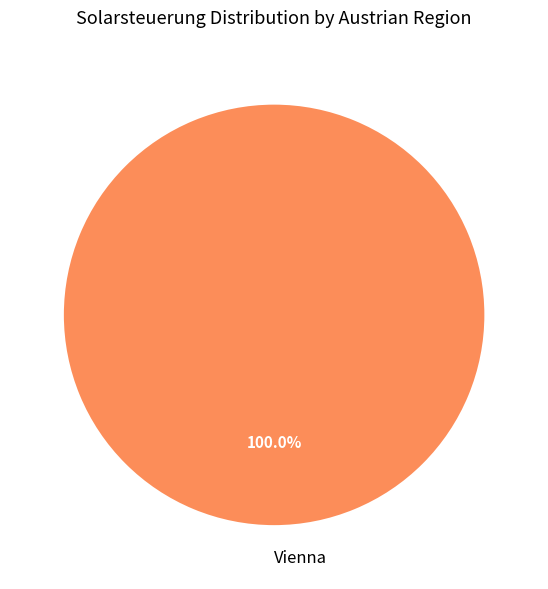

Which category accounts for the majority?

Vienna